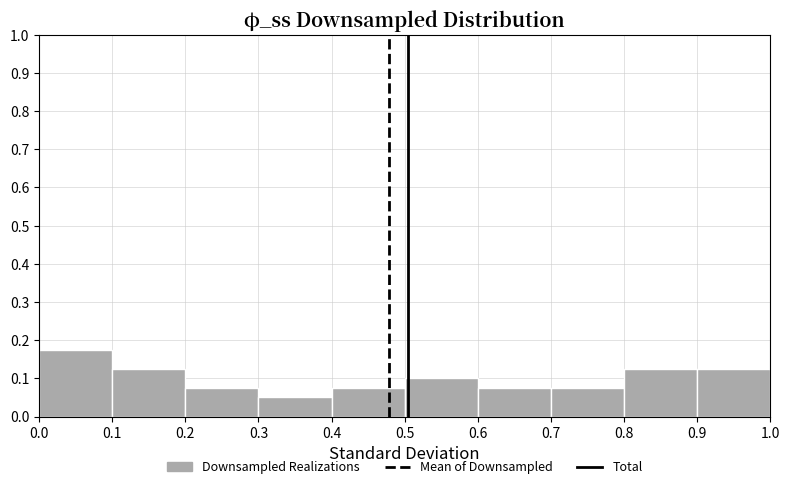

How tall is the bar that spans 0.1 to 0.2 on the x-axis? The values are not printed on the chart, so give them approximately, as read against the axis.

0.13